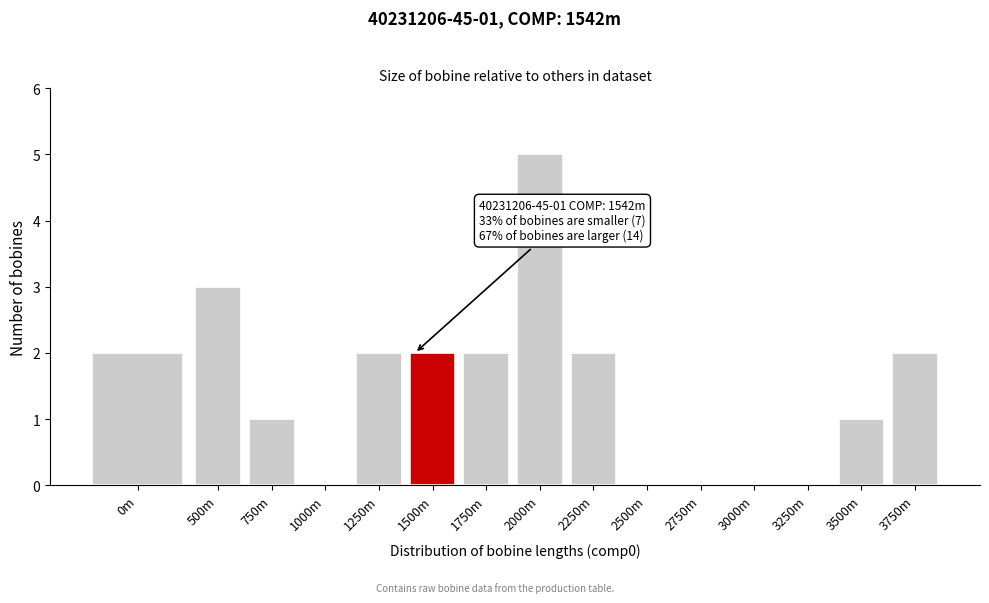

Reading right to left, what are all the values shown in this chart?

3750m=2	3500m=1	3250m=0	3000m=0	2750m=0	2500m=0	2250m=2	2000m=5	1750m=2	1500m=2	1250m=2	1000m=0	750m=1	500m=3	0m=2